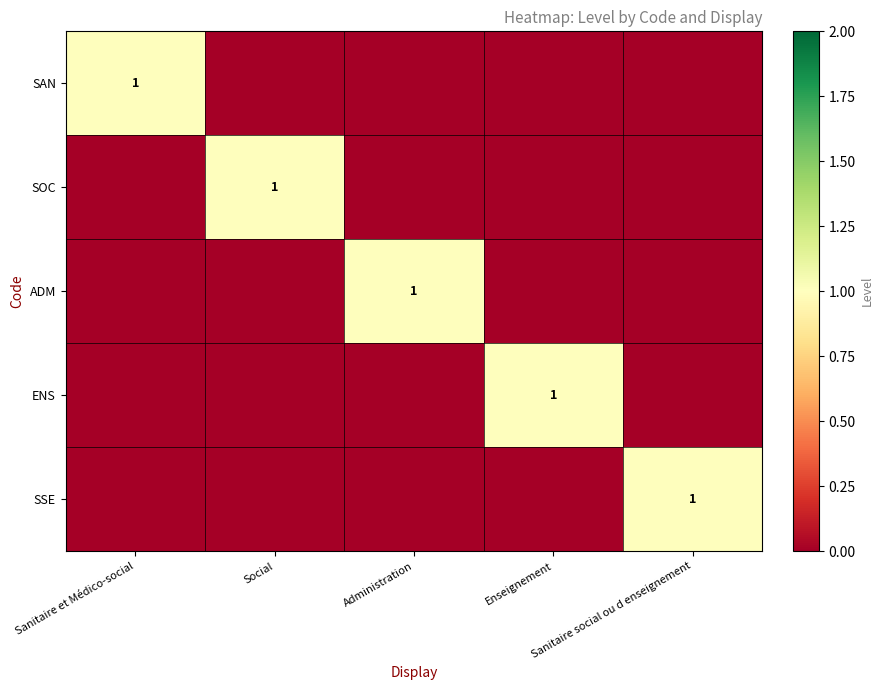

Rank the categories by ADM value from lowest to highest.

Sanitaire et Médico-social, Social, Enseignement, Sanitaire social ou d enseignement, Administration